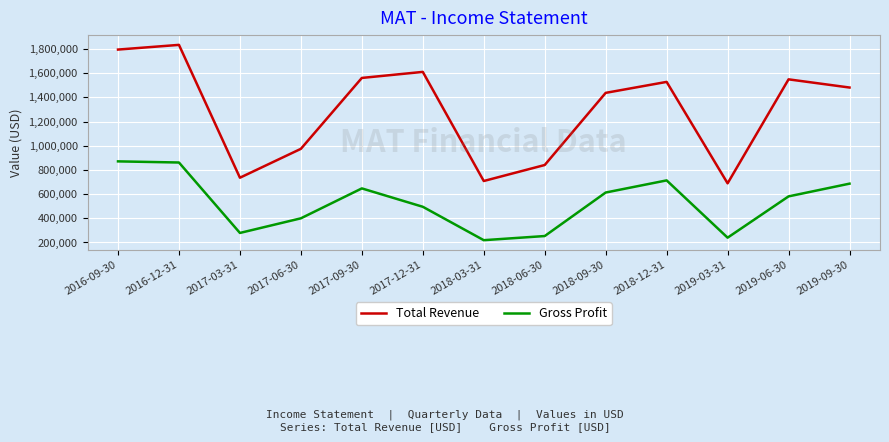

What is the spread (max minus min) of values at 2017-12-31?

1115700